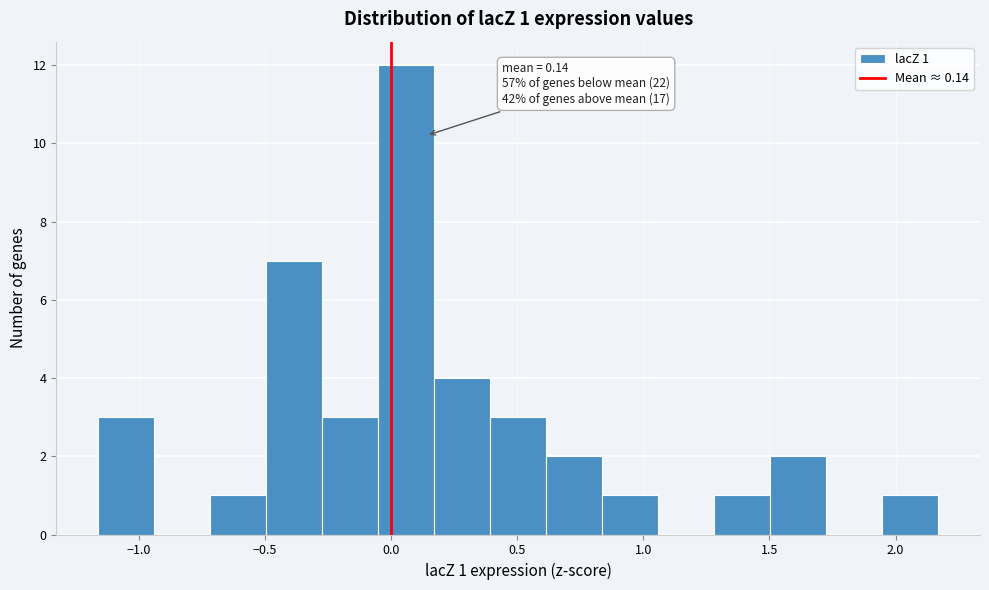

Over which range of the x-axis is the bar tallest?

-0.05 to 0.15